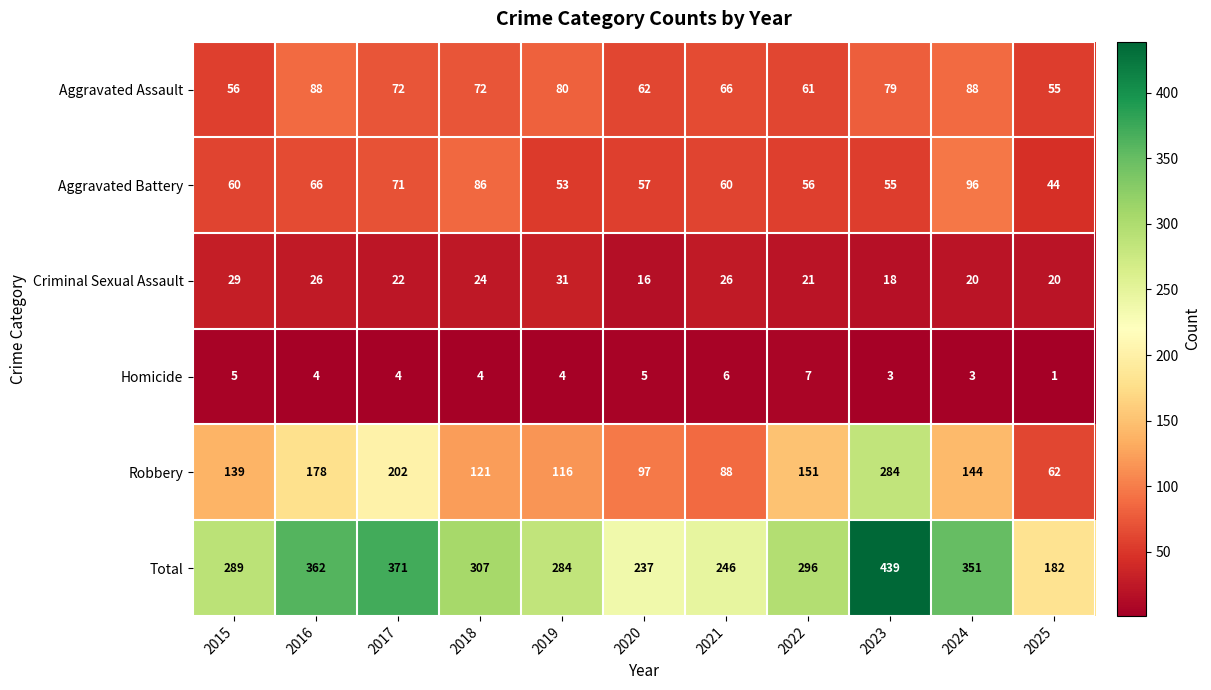

Which category has the lowest value in the Criminal Sexual Assault series?

2020